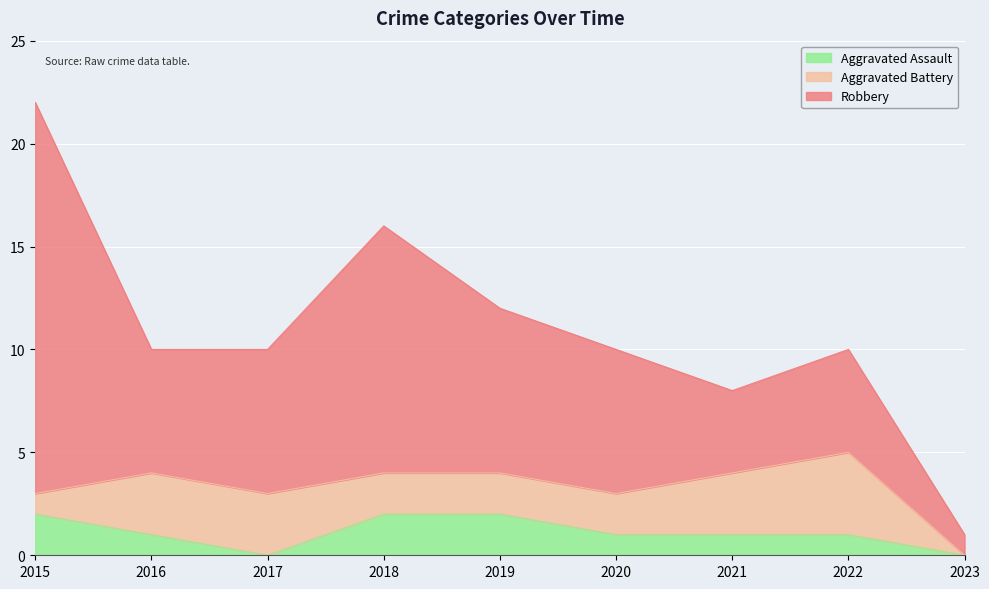

What are all the series names shown in the legend?

Aggravated Assault, Aggravated Battery, Robbery